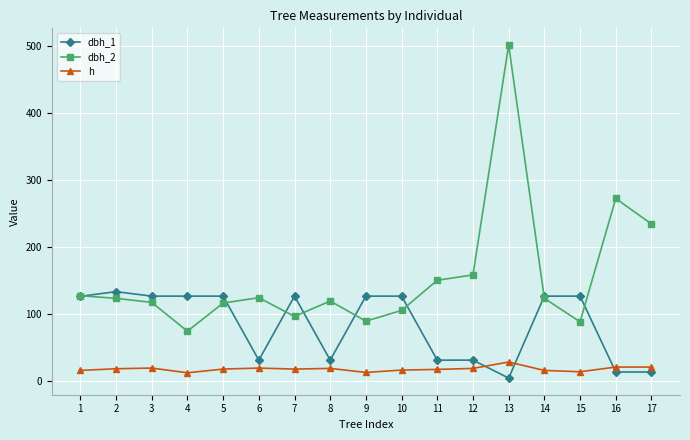

What is the total value across all series at 1?

271.5